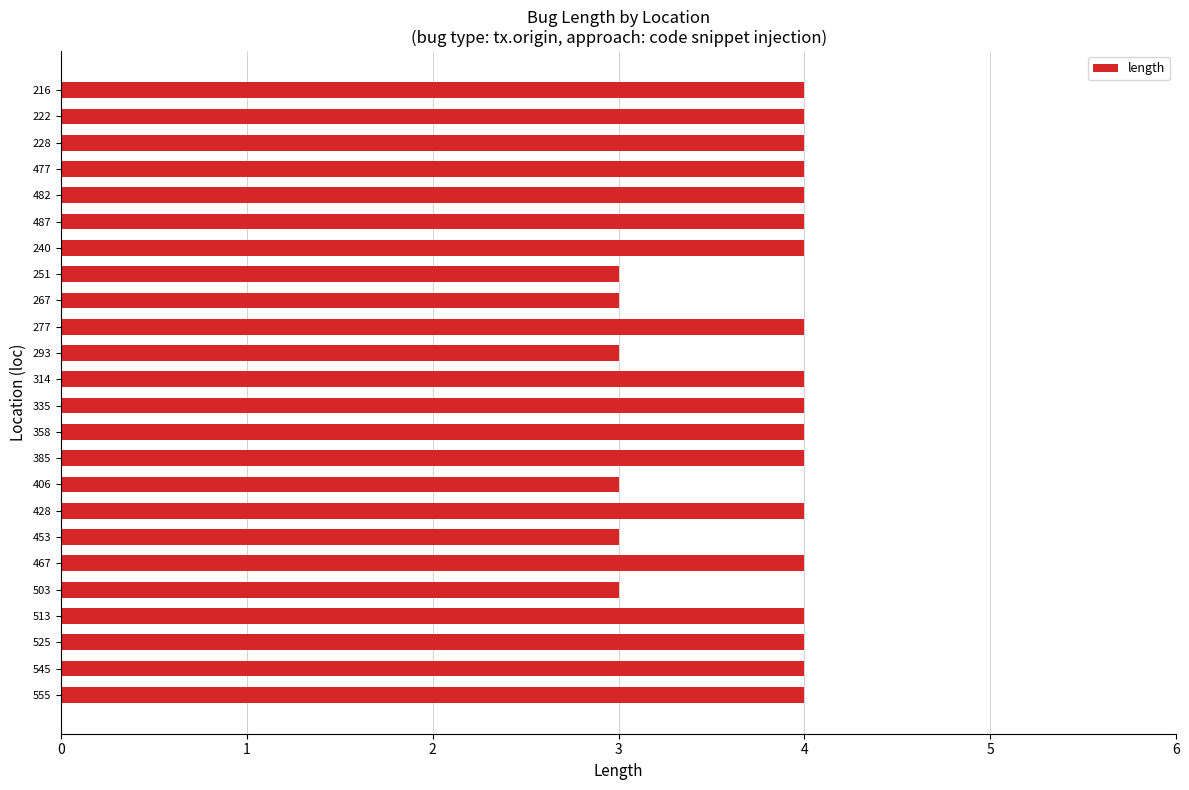

Between 406 and 222, which is larger?

222